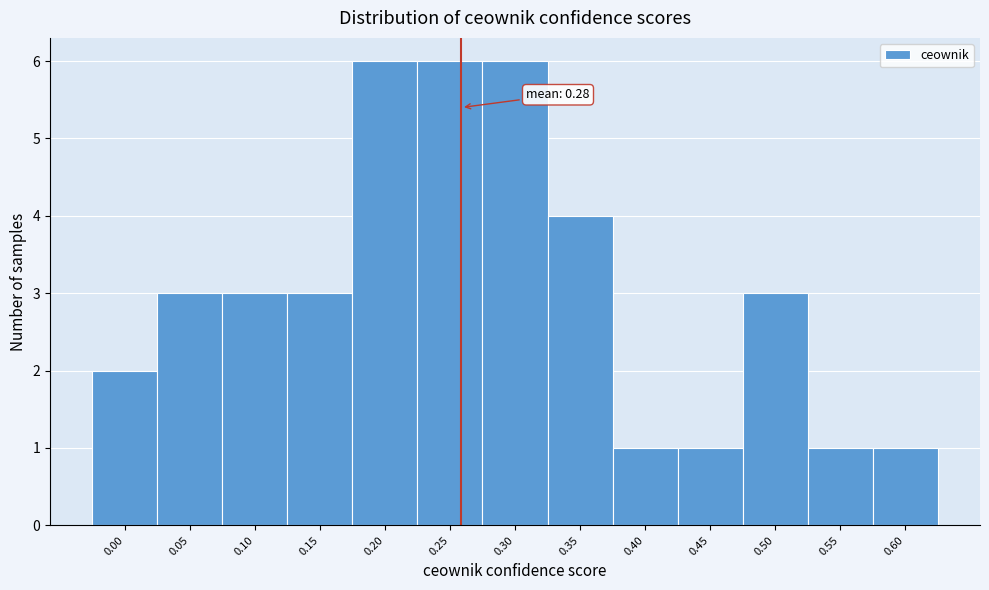

Reading left to right, list all the values displayed in this chart.

2	3	3	3	6	6	6	4	1	1	3	1	1